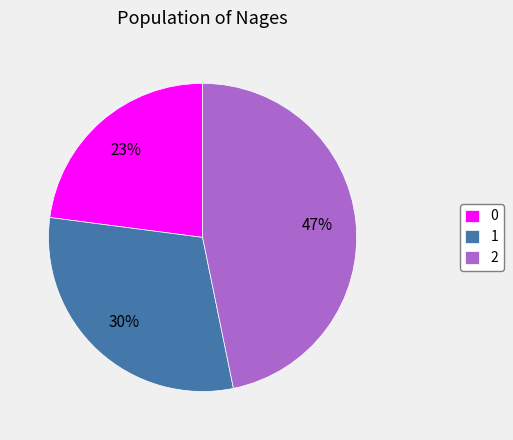

What is the ratio of the value at 0 to the value at 2?

0.5